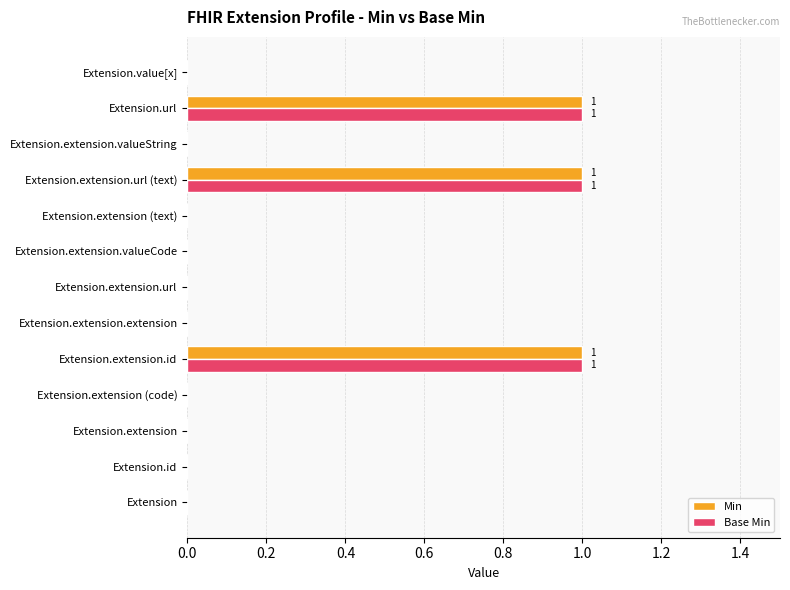

What are all the series names shown in the legend?

Min, Base Min